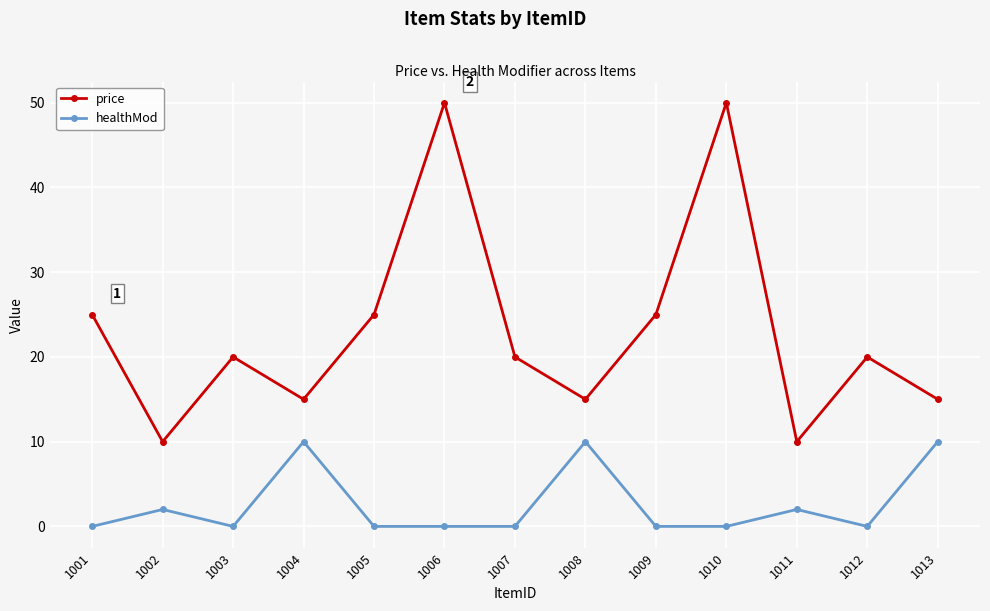

How many interior local peaks does the price series have?

4